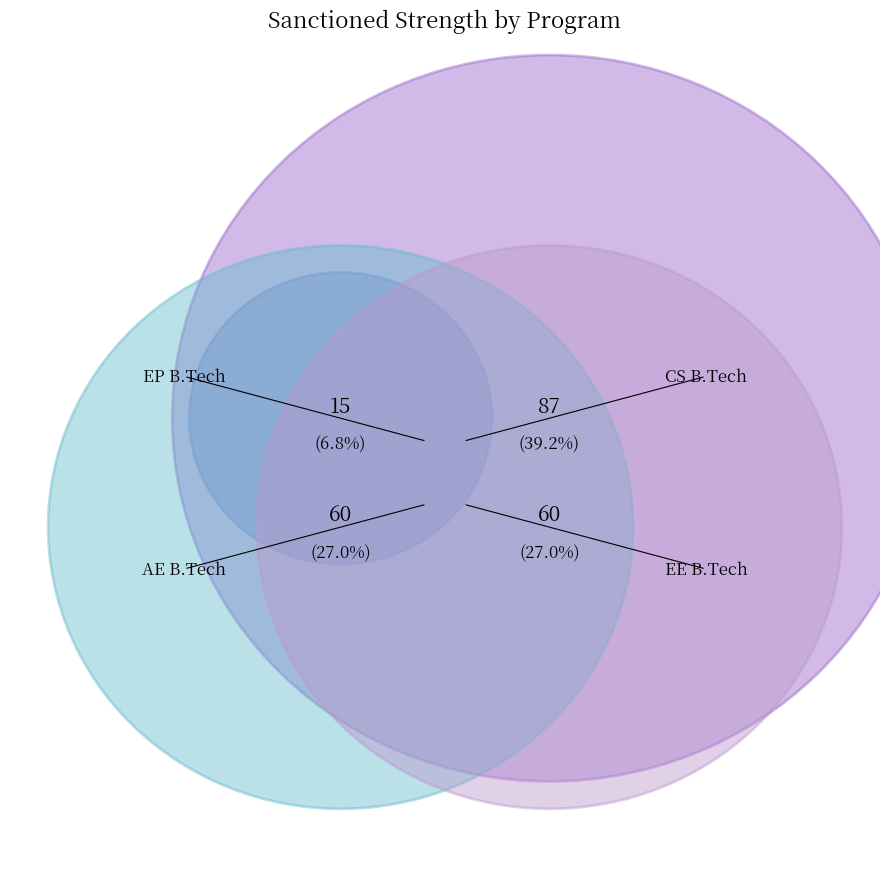

To the nearest percent, what is the combined percentage of AE B.Tech and EE B.Tech?

54%